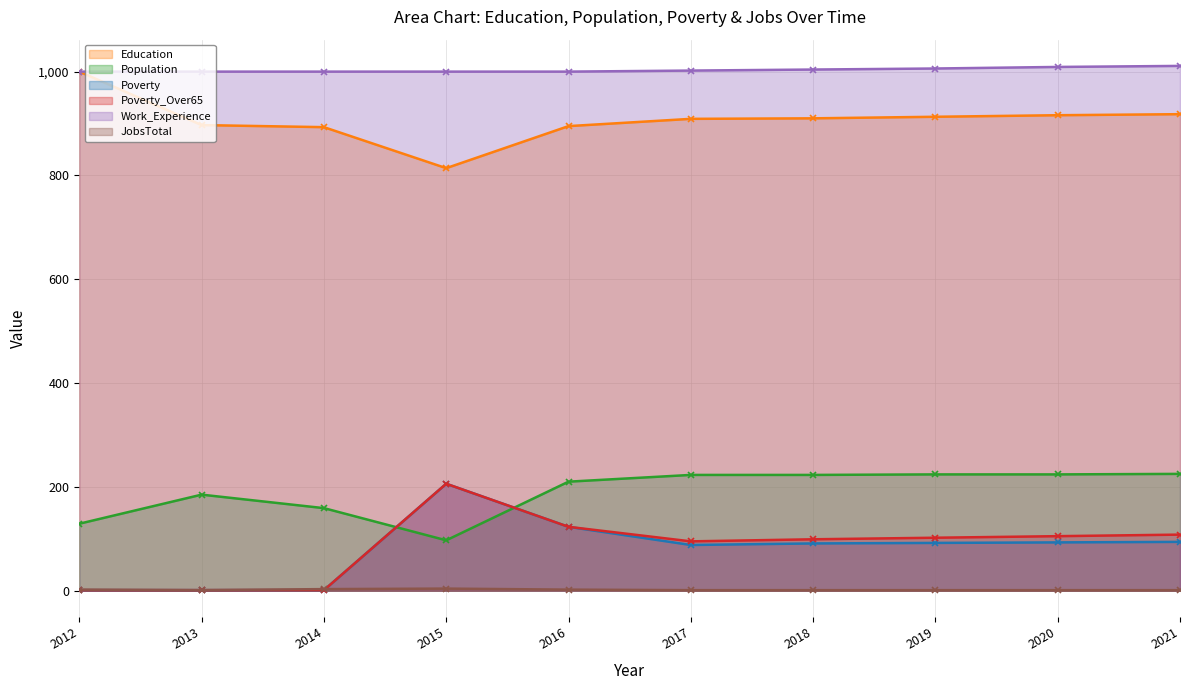

How many times do Poverty and JobsTotal cross each other?

1